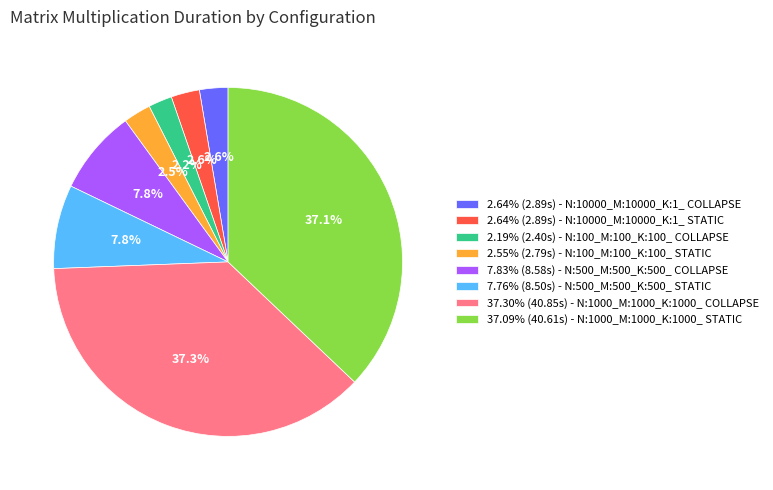

What percentage do 2.19% (2.40s) - N:100_M:100_K:100_ COLLAPSE and 7.76% (8.50s) - N:500_M:500_K:500_ STATIC together represent?

10.0%